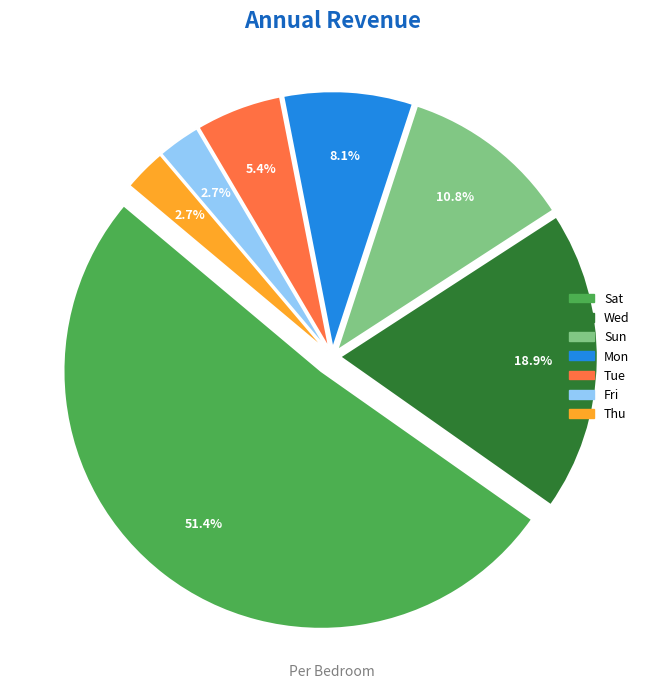

Between Thu and Tue, which is larger?

Tue